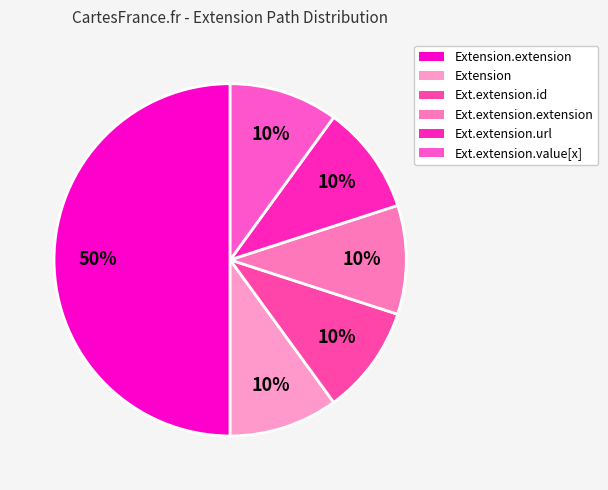

How many segments does this pie chart have?

6